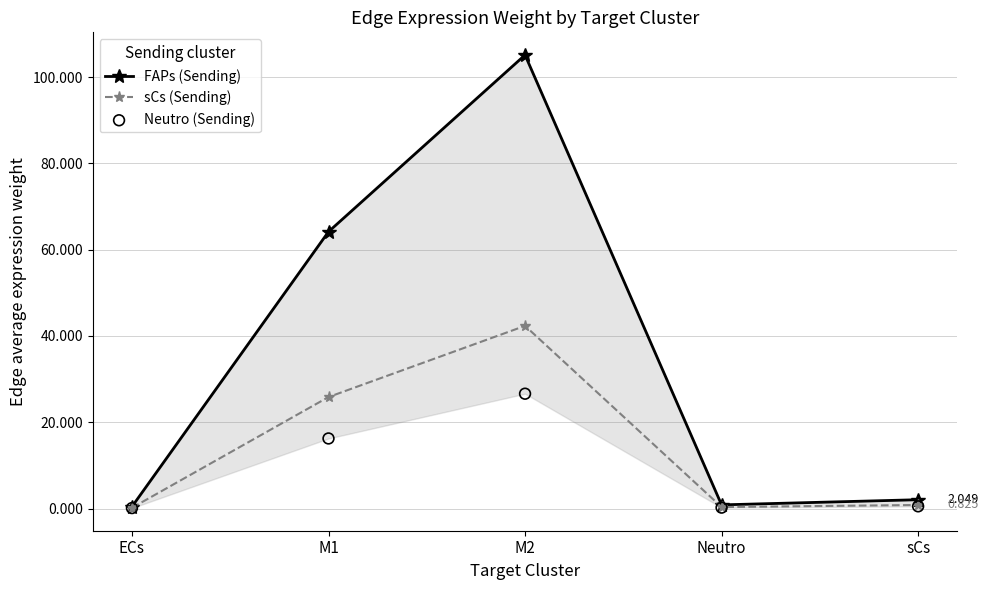

Which series has the largest total across all categories?

FAPs (Sending)